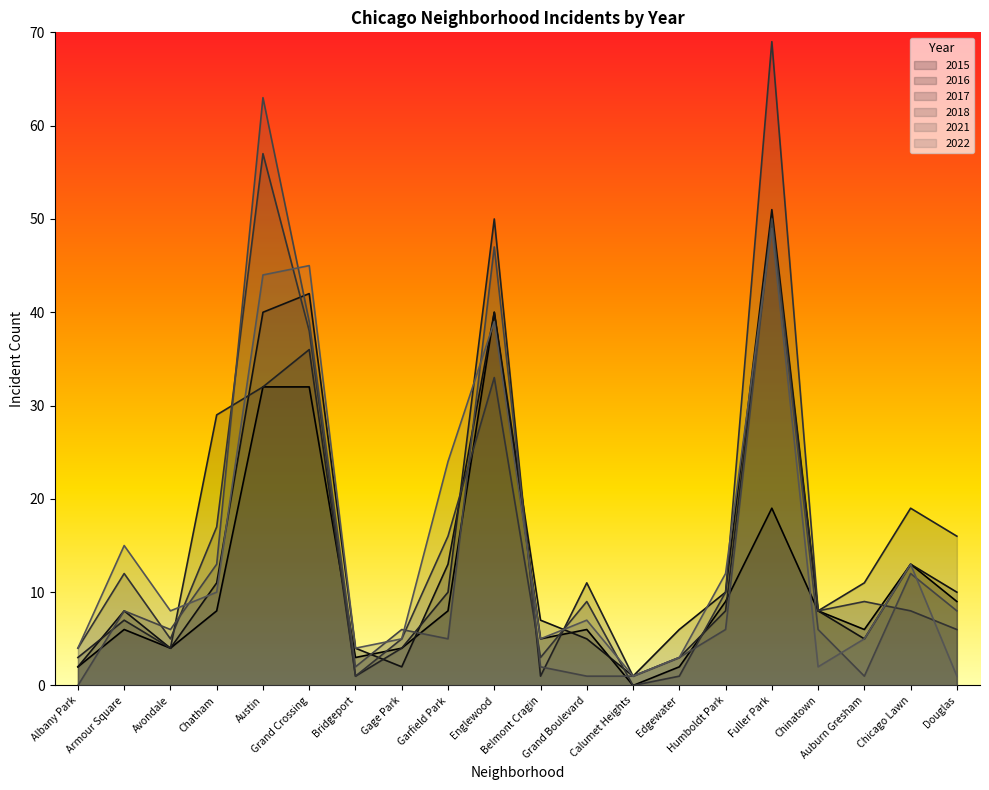

Does the chart display data point markers on the line(s)?

No